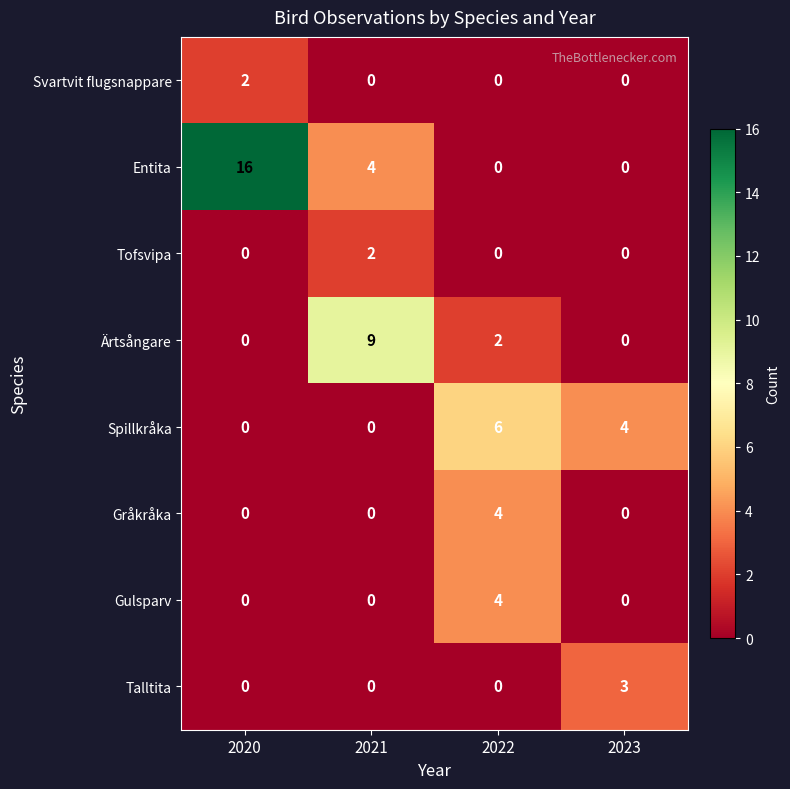

How many data points in Spillkråka are less than 4?

2